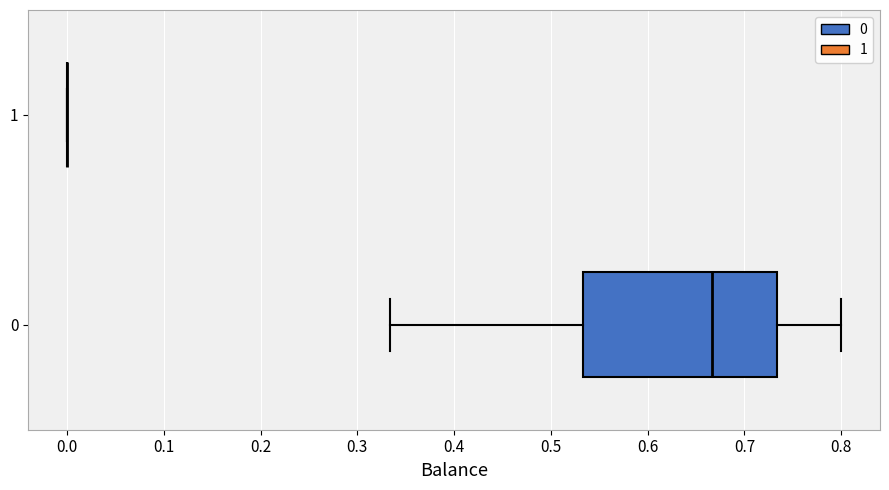

Reading bottom to top, read every box against the x-axis: the position of its median line, the range the box covers, and the ends of its whiskers. The values are not printed on the chart, so give them approximately, as read against the axis.

0: median 0.67, box 0.53 to 0.73, whiskers 0.33 to 0.80
1: box collapsed to a line at 0.00, whiskers 0.00 to 0.00